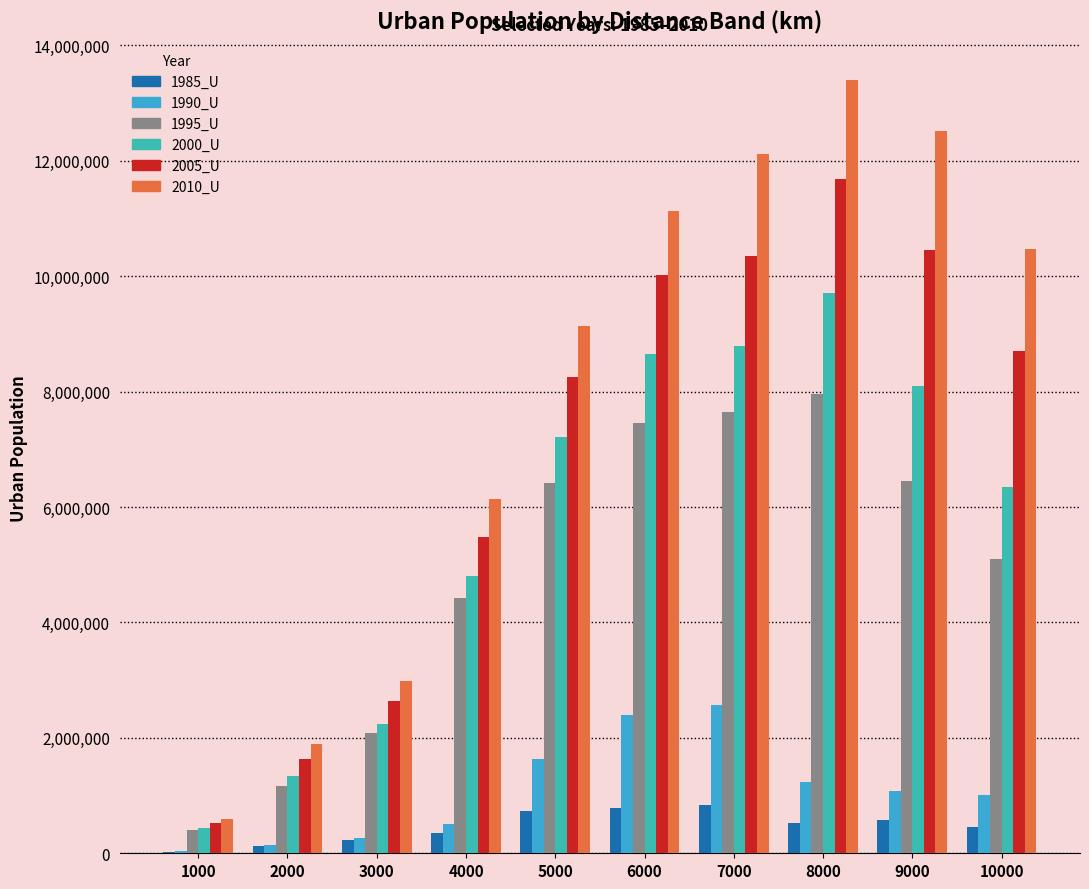

Does the chart contain stacked bars?

No